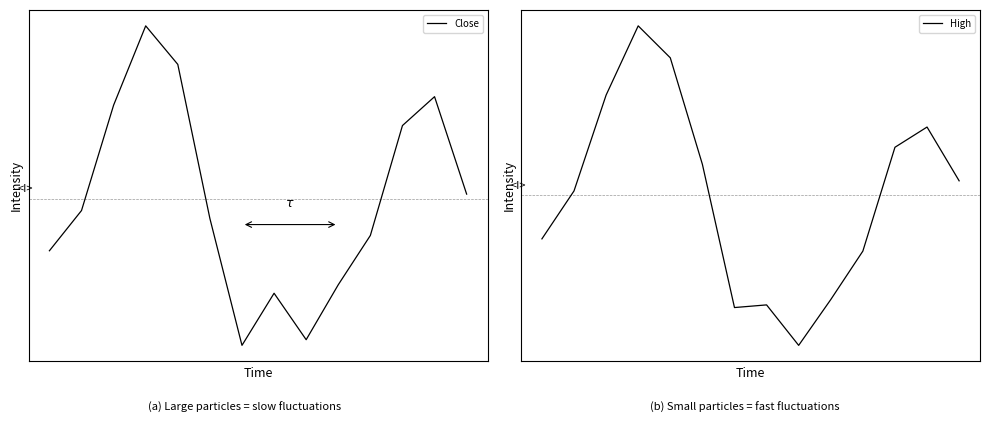

What is the difference between the second highest and minimum values in the High series?

3.0